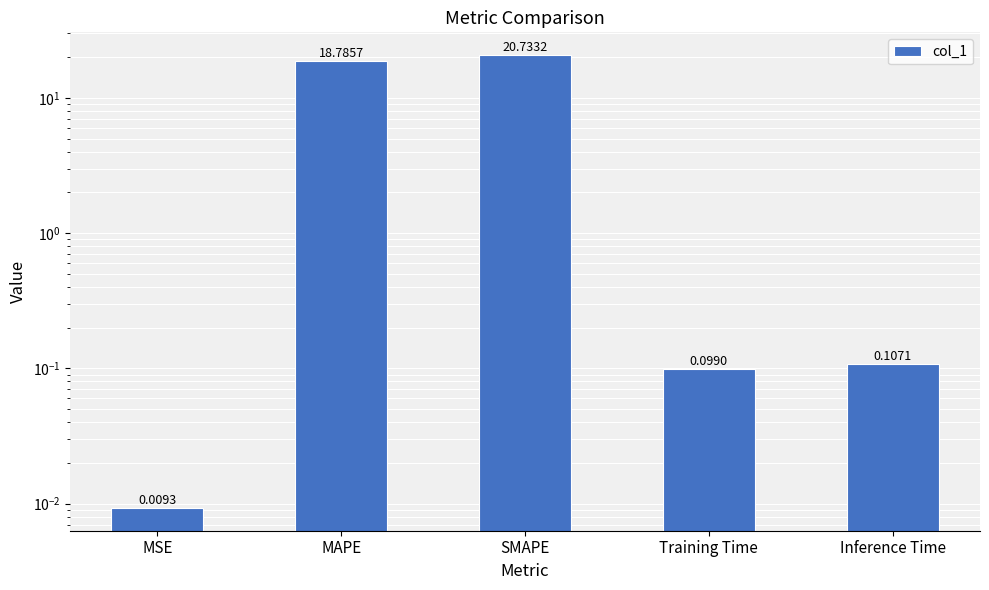

Is it true that the value at Training Time is 0.2?

False